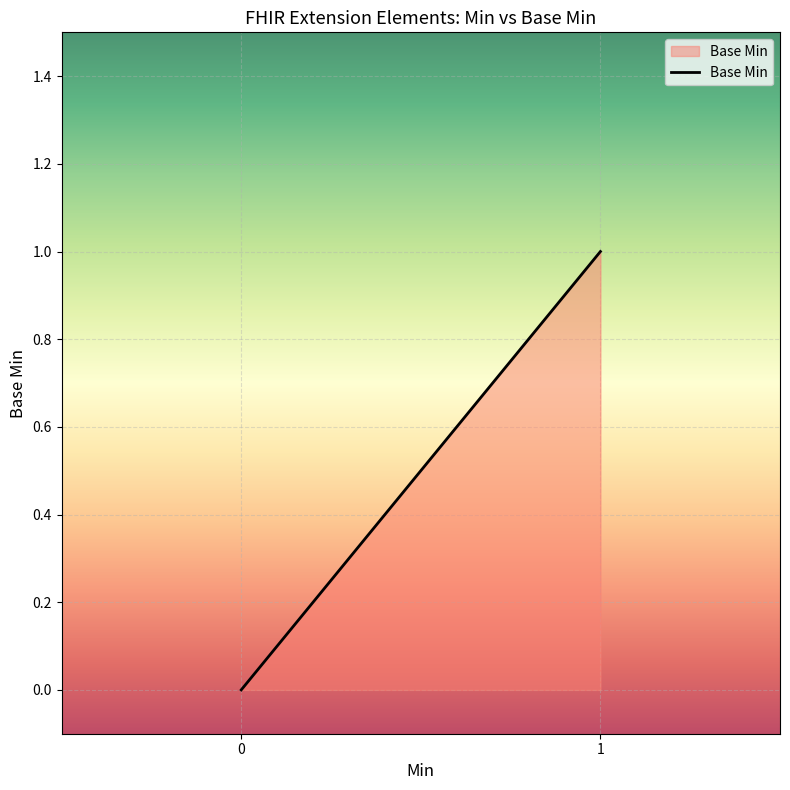

Does the chart display data point markers on the line(s)?

No